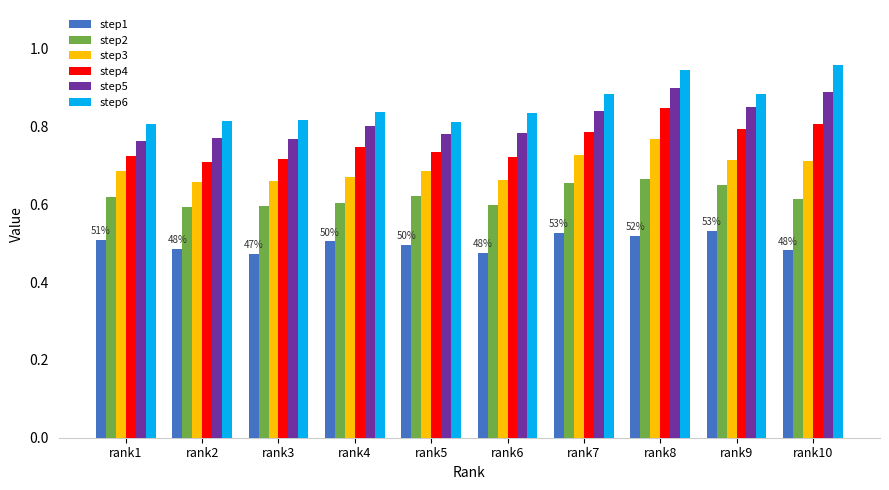

What is the sum of the step5 values at rank4 and rank10?

1.7